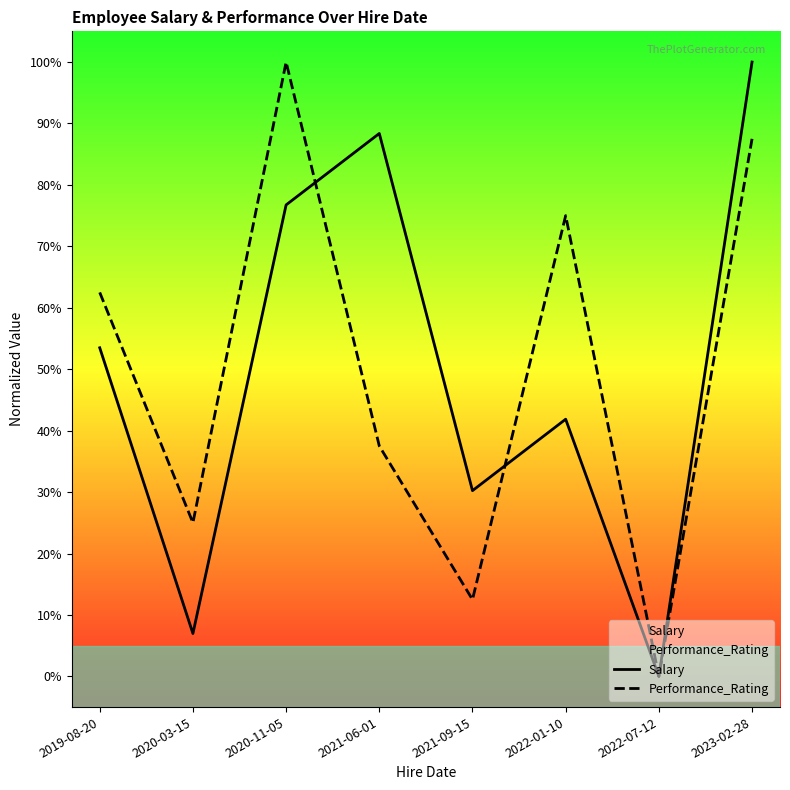

The value of Performance_Rating at 2023-02-28 is 0.9. True or false?

True